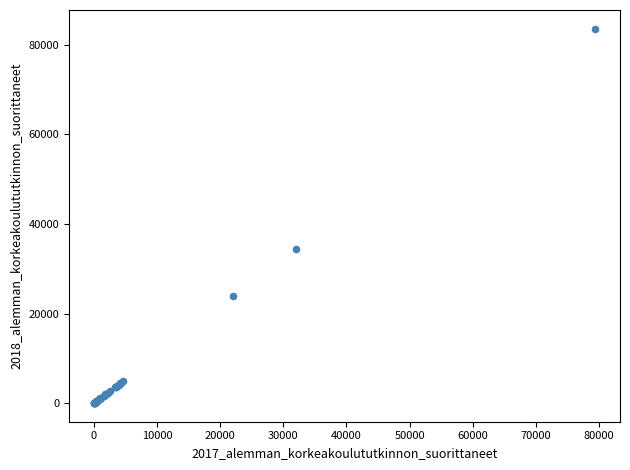

What Y value in the scatter plot is closest to 41823?

34348